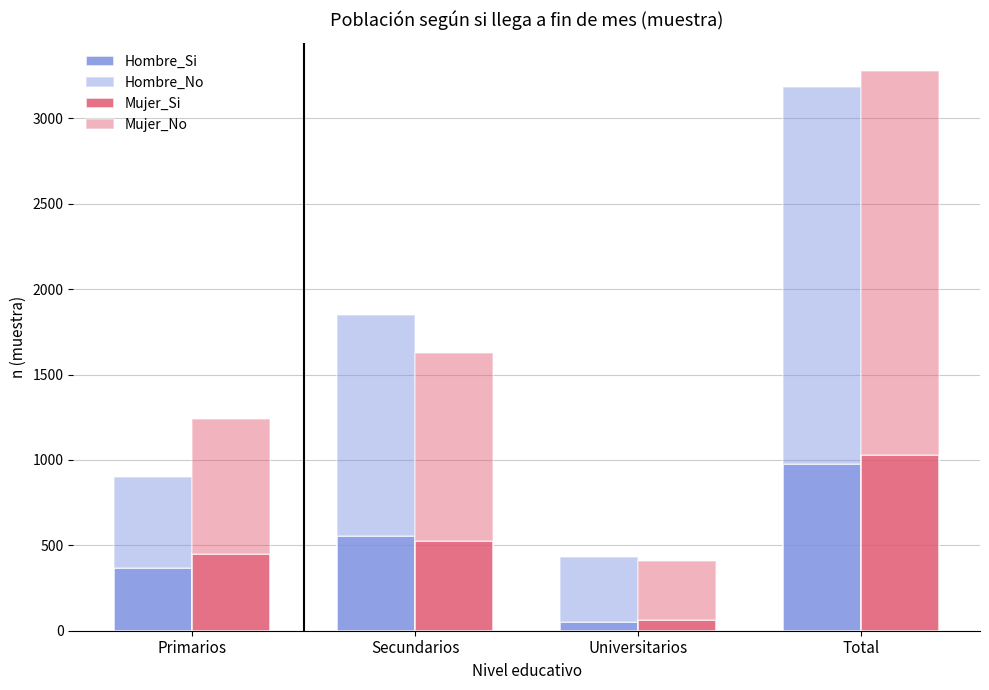

How many data points in Mujer_No are above 1106?

1